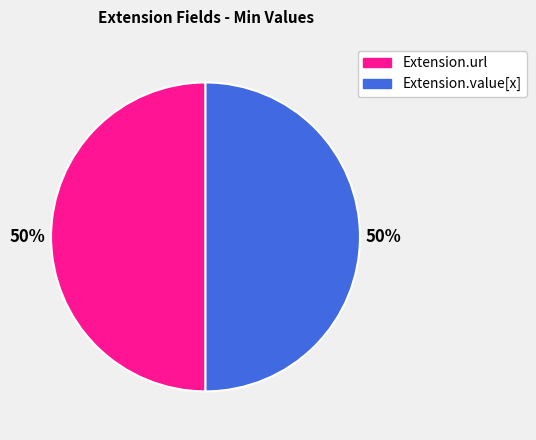

To the nearest percent, what is the average slice percentage?

50%